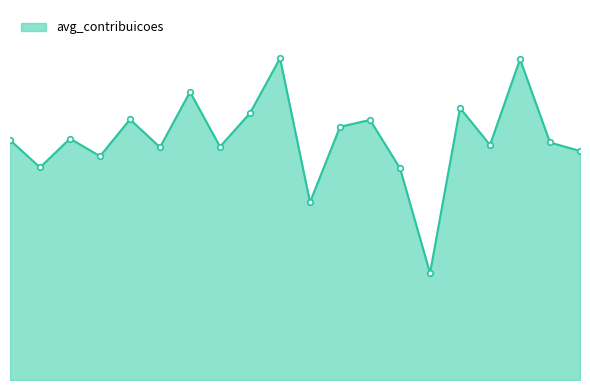

Which category has the lowest value across all series?

nenhuma